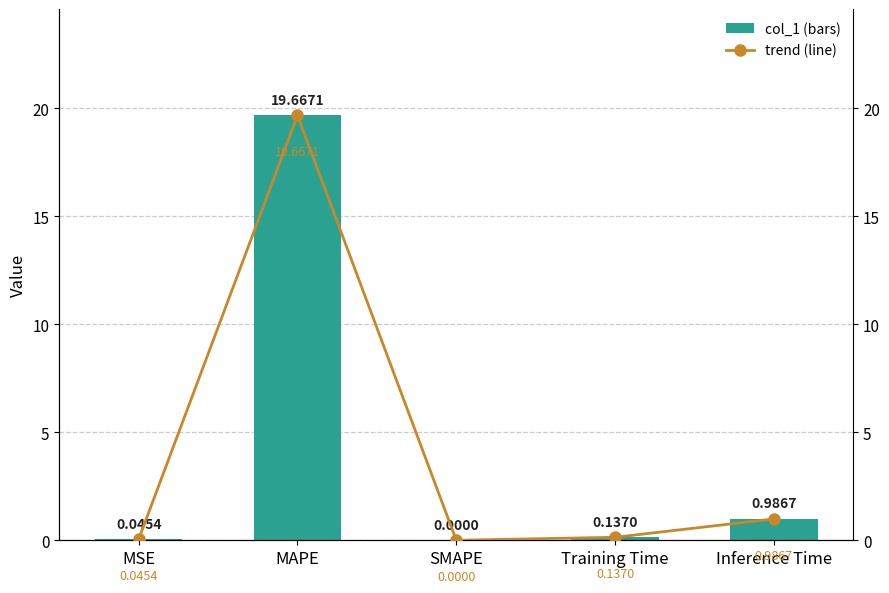

The col_1 series shows 19.7 at MAPE. True or false?

True